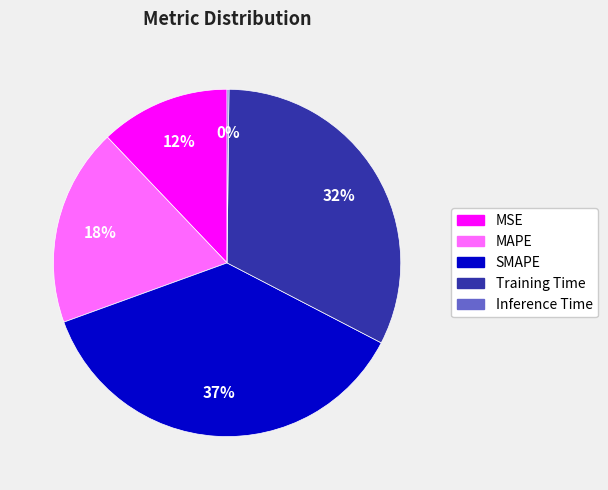

To the nearest percent, what is the difference between the largest and smallest slice percentages?

37%